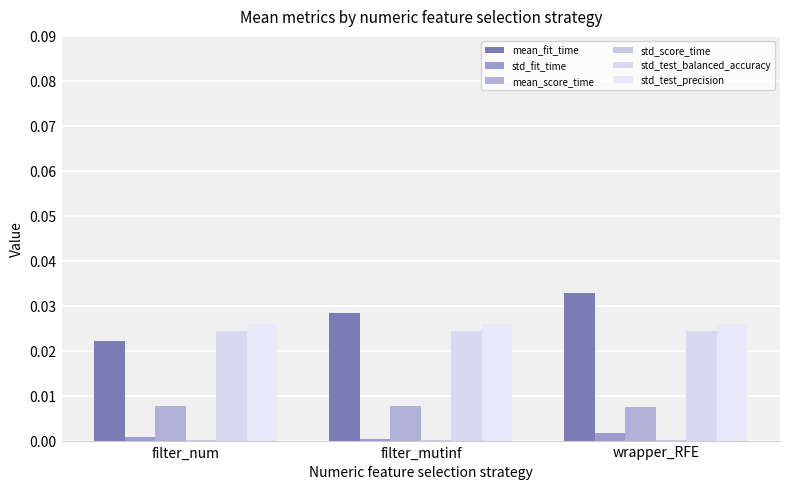

The std_test_balanced_accuracy series shows 0.0 at wrapper_RFE. True or false?

True